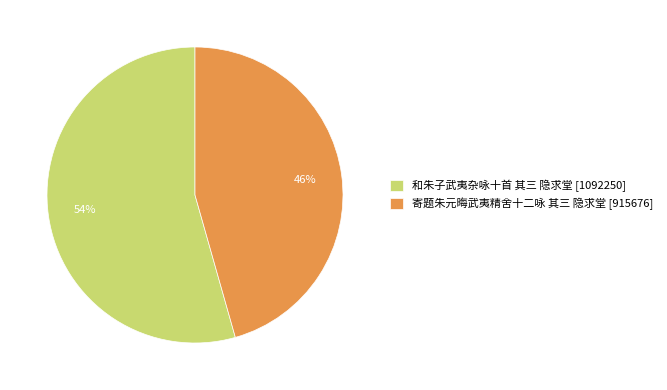

Do 寄题朱元晦武夷精舍十二咏 其三 隐求堂 [915676] and 和朱子武夷杂咏十首 其三 隐求堂 [1092250] together represent more than half of the pie?

Yes